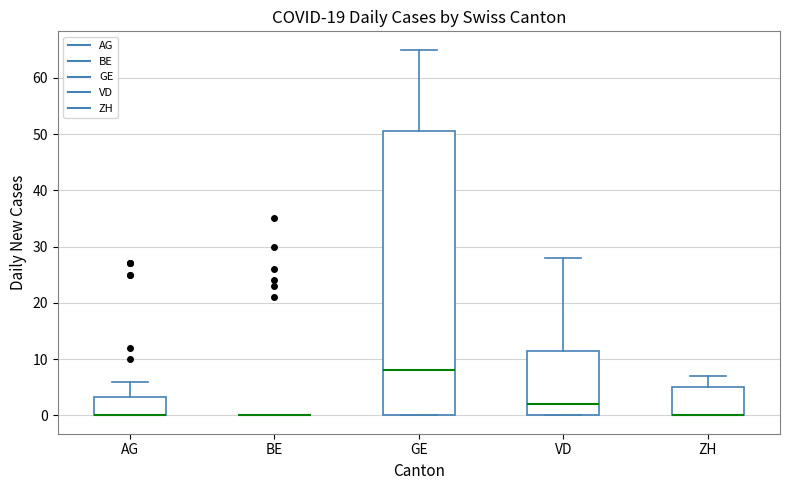

Reading left to right, transcribe this box plot: for each box, give where its median line is, the range the box spans, and where its two whiskers end, as read against the y-axis. The values are not printed on the chart, so give them approximately, as read against the axis.

AG: median 0 (drawn on the box's lower edge), box 0 to 3, whiskers 0 to 6
BE: box collapsed to a line at 0, whiskers 0 to 0
GE: median 8, box 0 to 51, whiskers 0 to 65
VD: median 2, box 0 to 12, whiskers 0 to 28
ZH: median 0 (drawn on the box's lower edge), box 0 to 5, whiskers 0 to 7